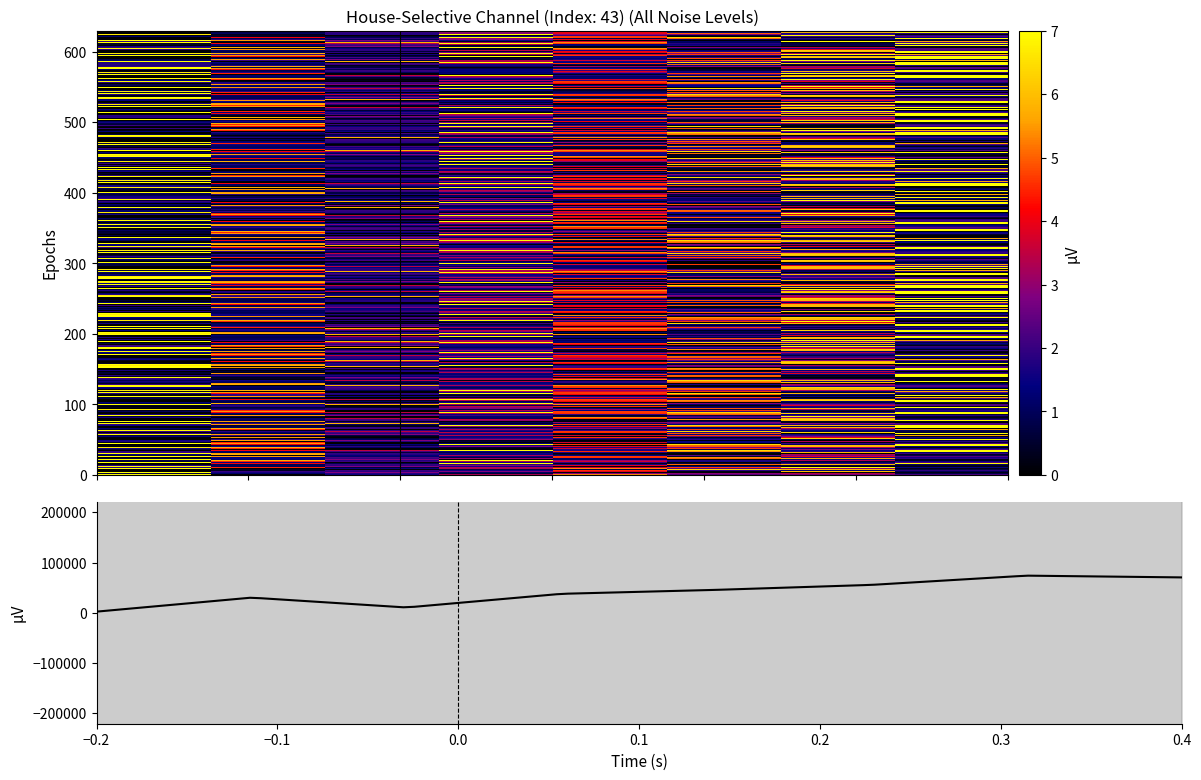

The value of row_3 at 0.3 is 0.0. True or false?

False